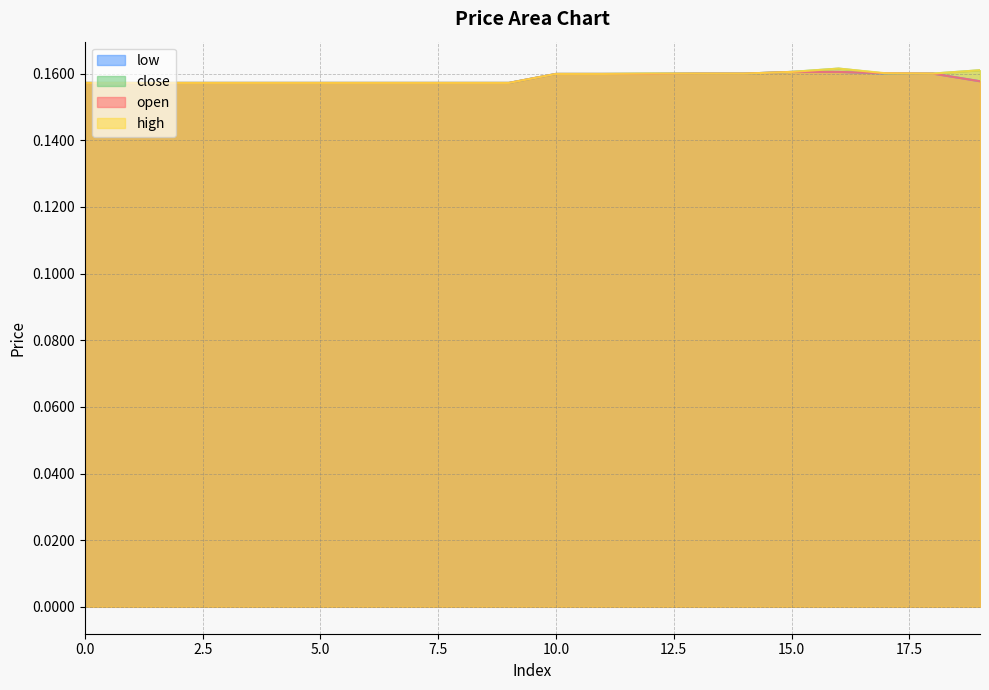

At how many categories does at least one series exceed 0?

20